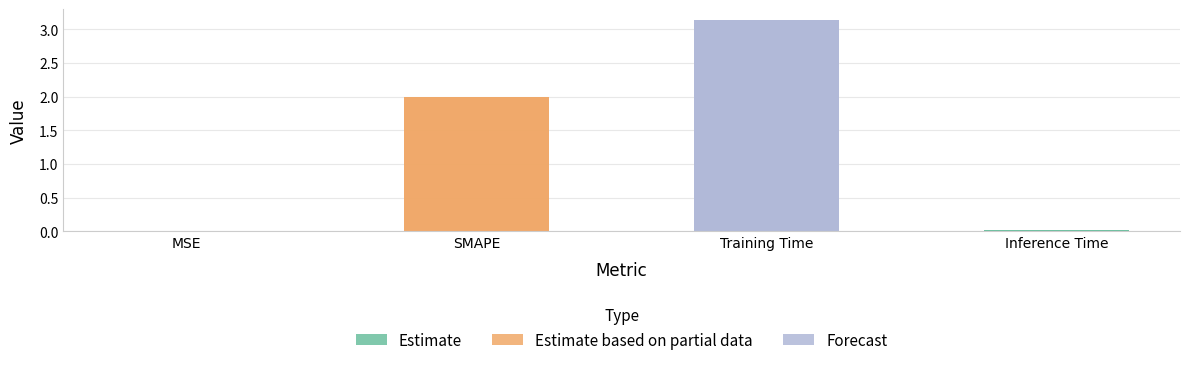

True or false: the data shows 3.4 at SMAPE.

False